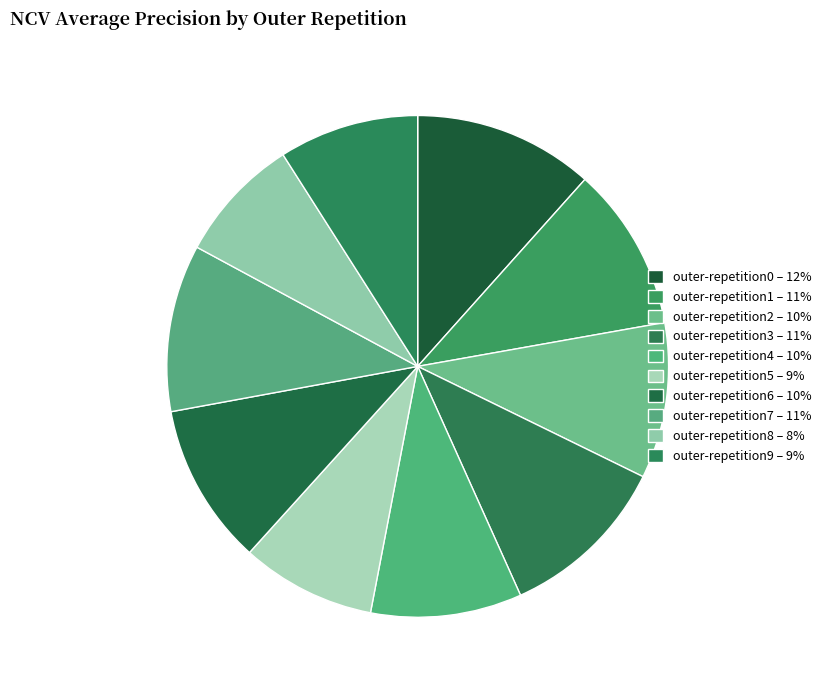

Count the number of slices in the pie.

10